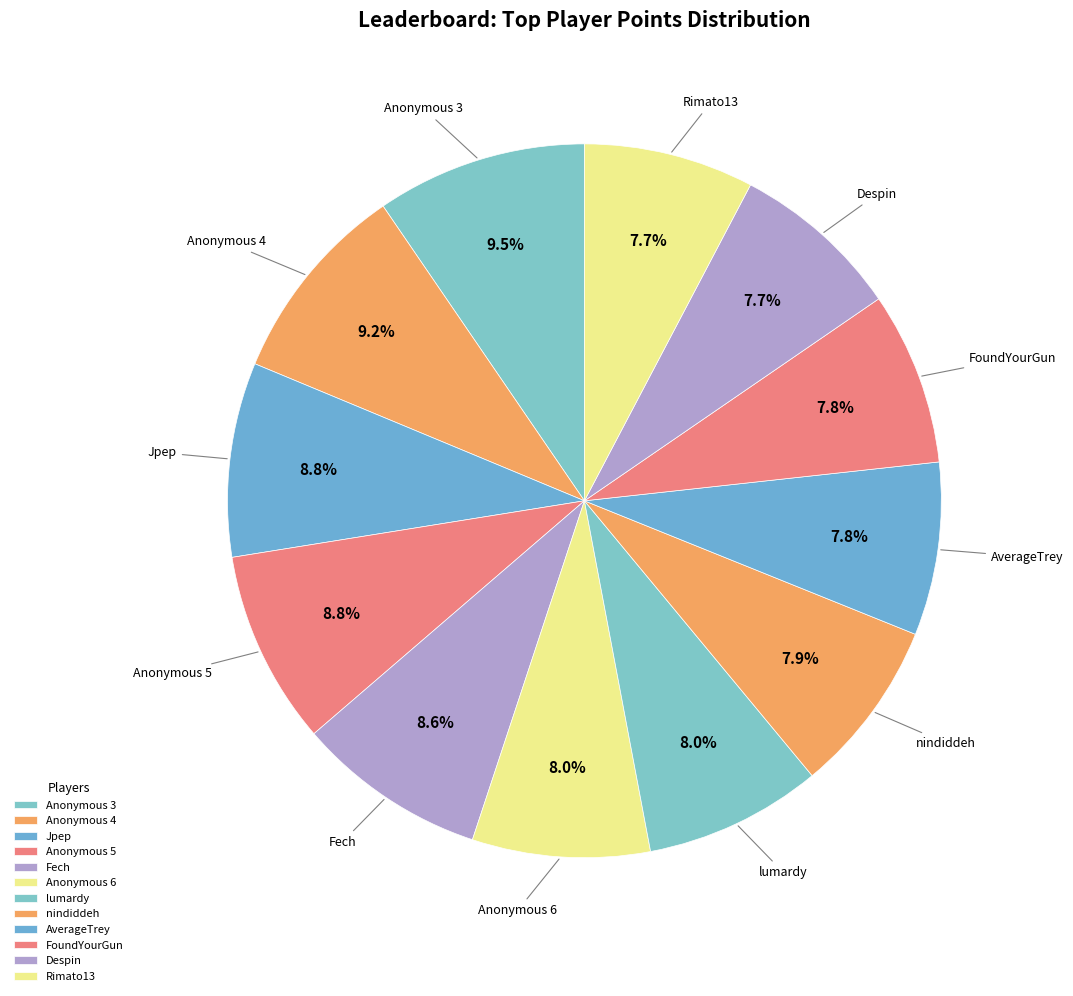

What is the change in value from Anonymous 3 to Anonymous 4?

-274